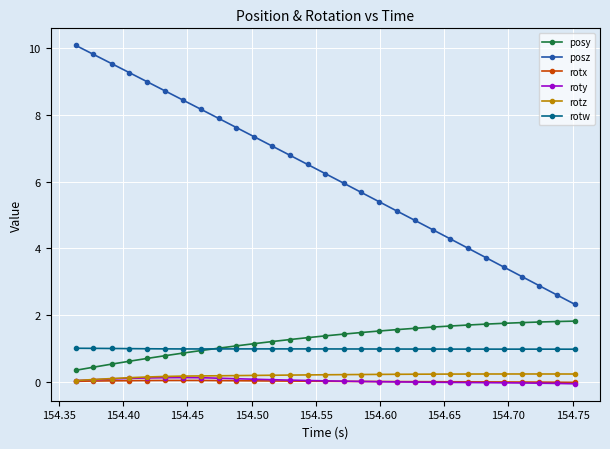

True or false: posy and roty cross at least once.

False